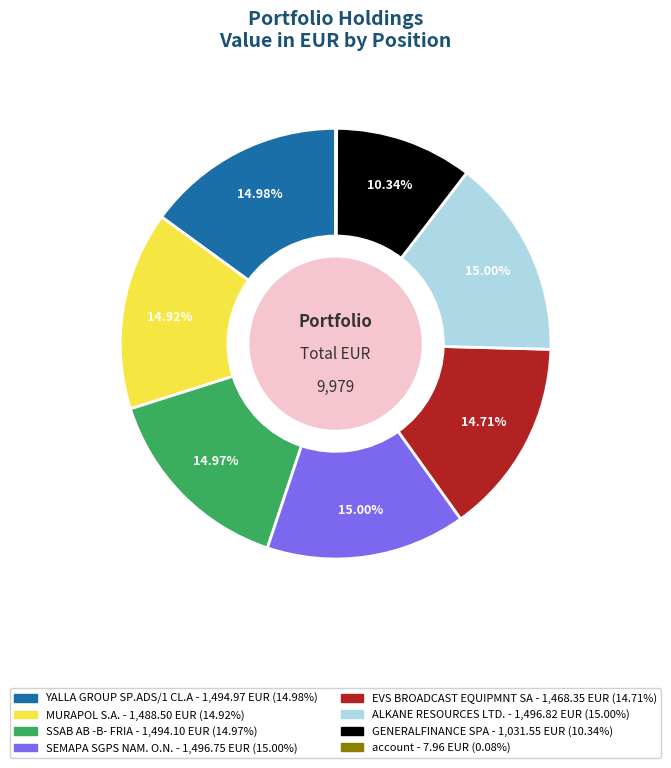

Is there any slice that represents more than half of the pie?

No